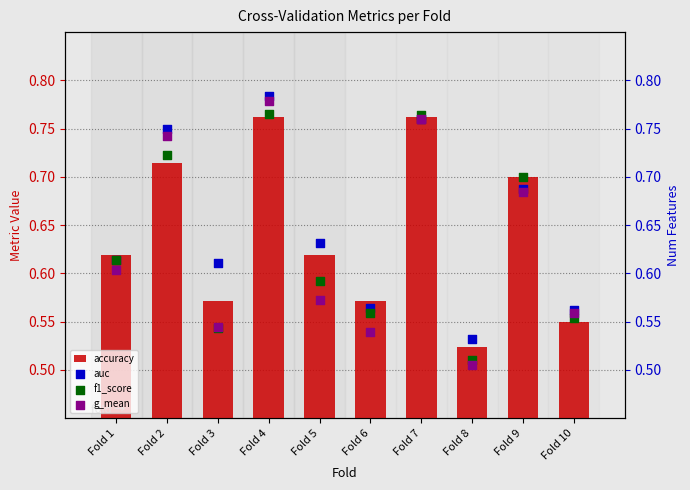

Which series contains the lowest Y value?

g_mean